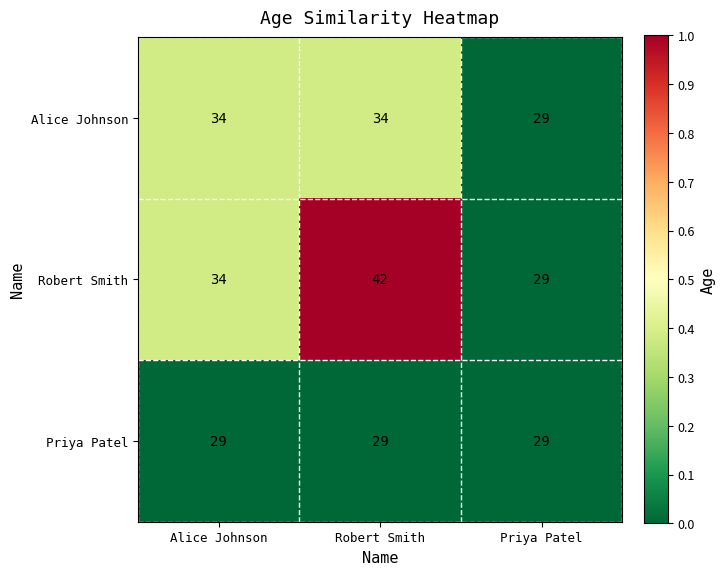

Read the Priya Patel value at Alice Johnson.

29